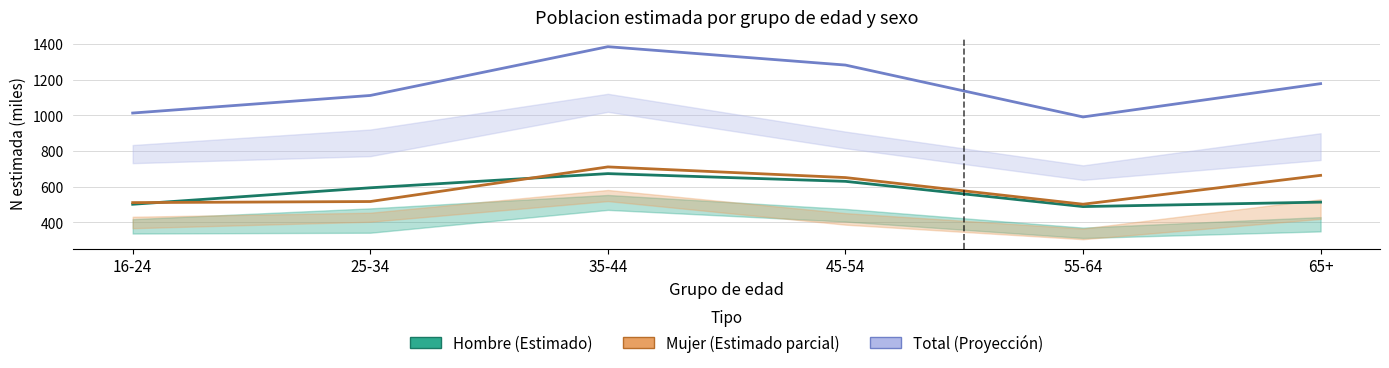

True or false: Total N (estimada) has more than 0 interior local peaks.

True